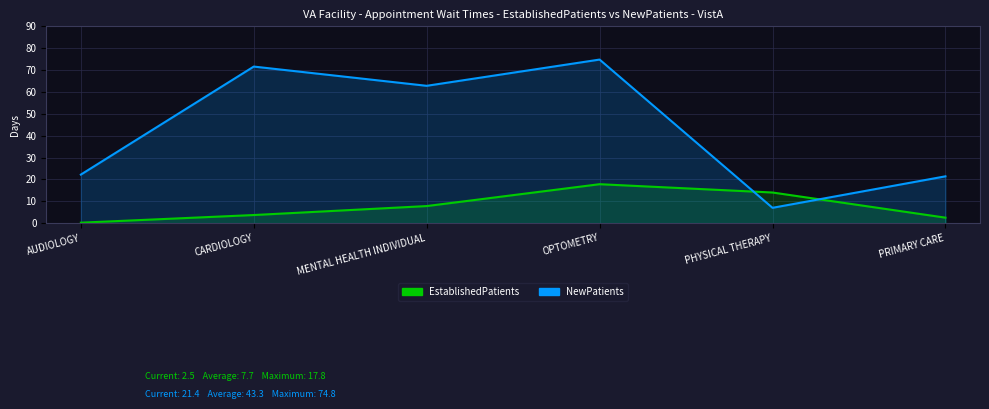

At which category is the sum across all series the highest?

OPTOMETRY